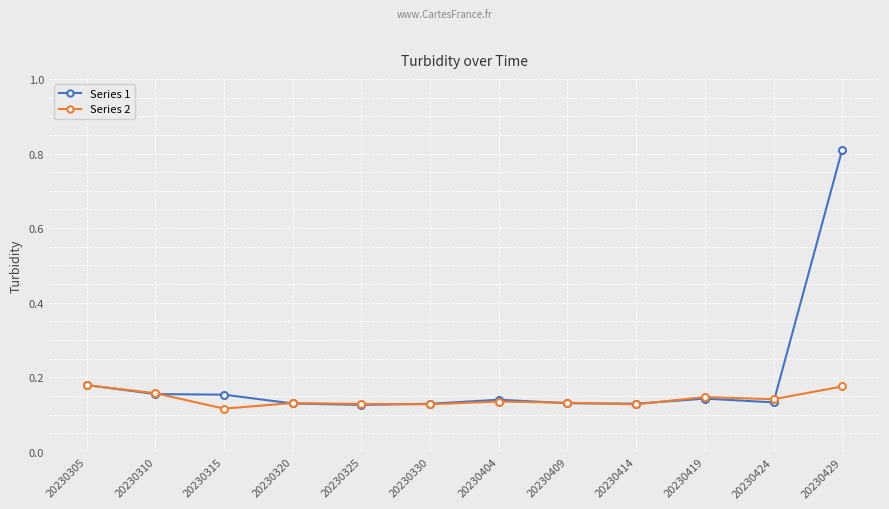

The Series 1 series shows 0.1 at 20230305. True or false?

False